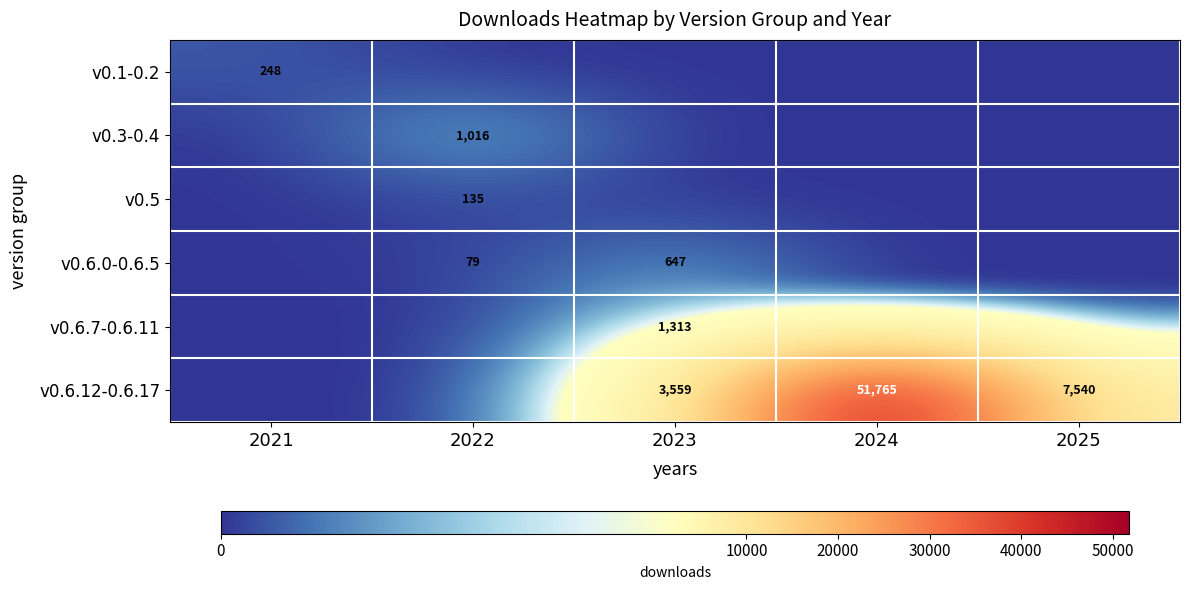

True or false: v0.1-0.2 has a value of 72 at 2021.

False